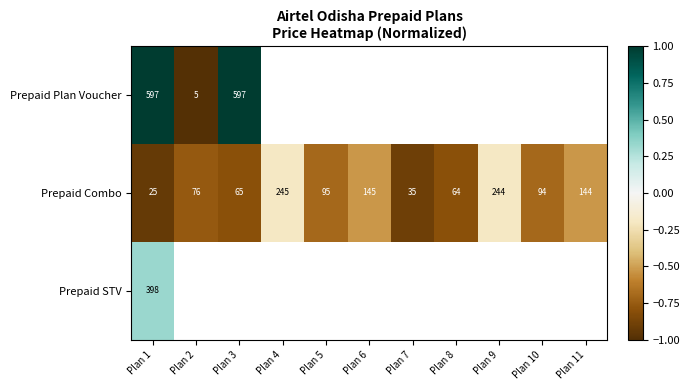

Where does the Prepaid Combo series first go above 94?

Plan 4